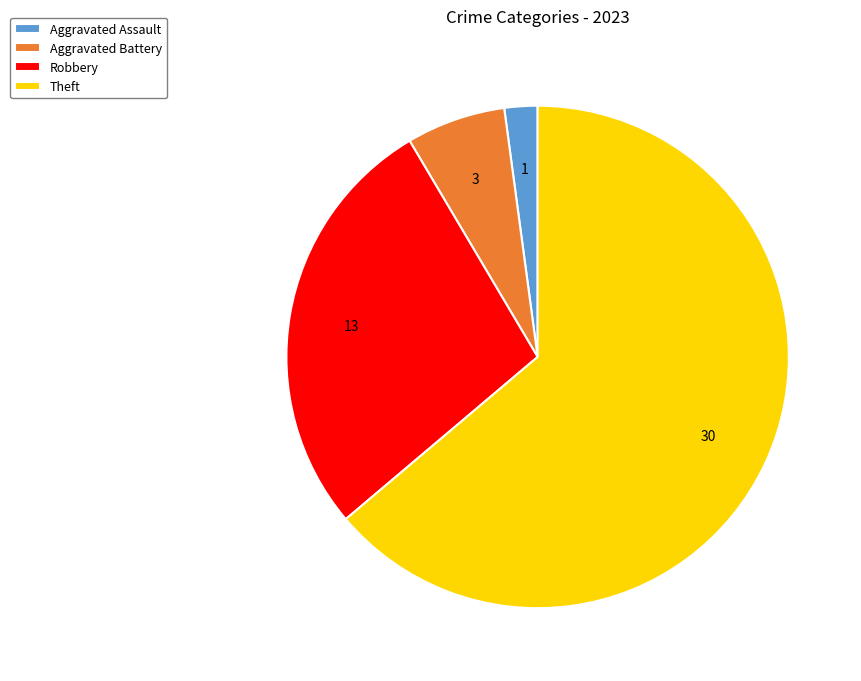

Which has a higher value, Robbery or Aggravated Assault?

Robbery